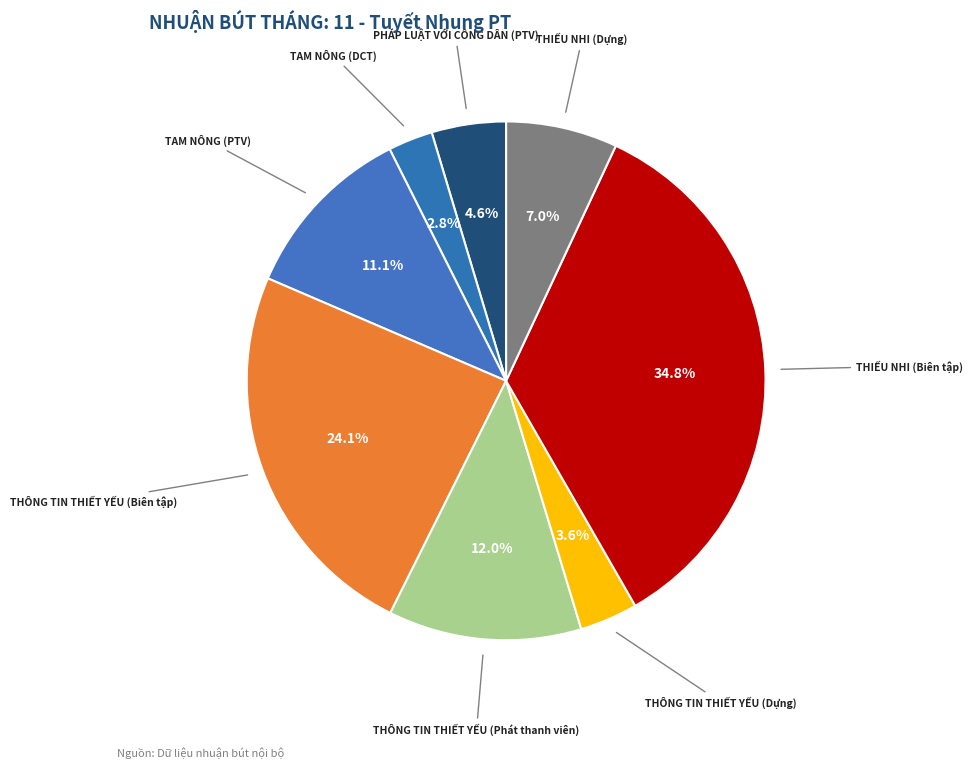

What is the smallest slice in the pie chart?

TAM NÔNG (DCT)